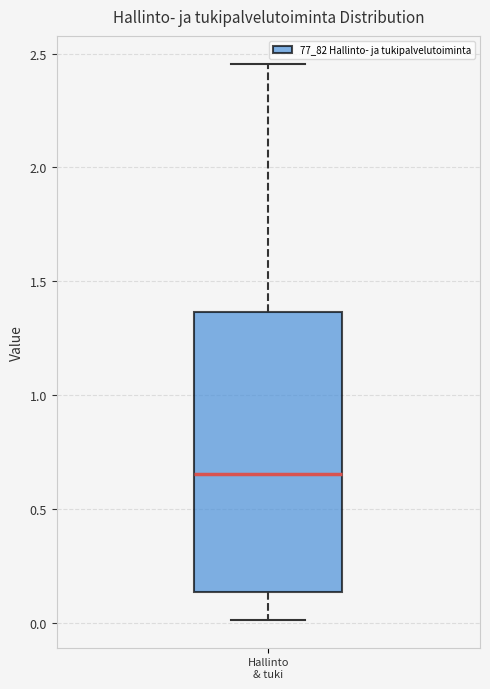

Read this box plot against the y-axis: the position of the median line, the range covered by the box, and the ends of both whiskers. The values are not printed on the chart, so give them approximately, as read against the axis.

median 0.65, box 0.15 to 1.35, whiskers 0.00 to 2.45